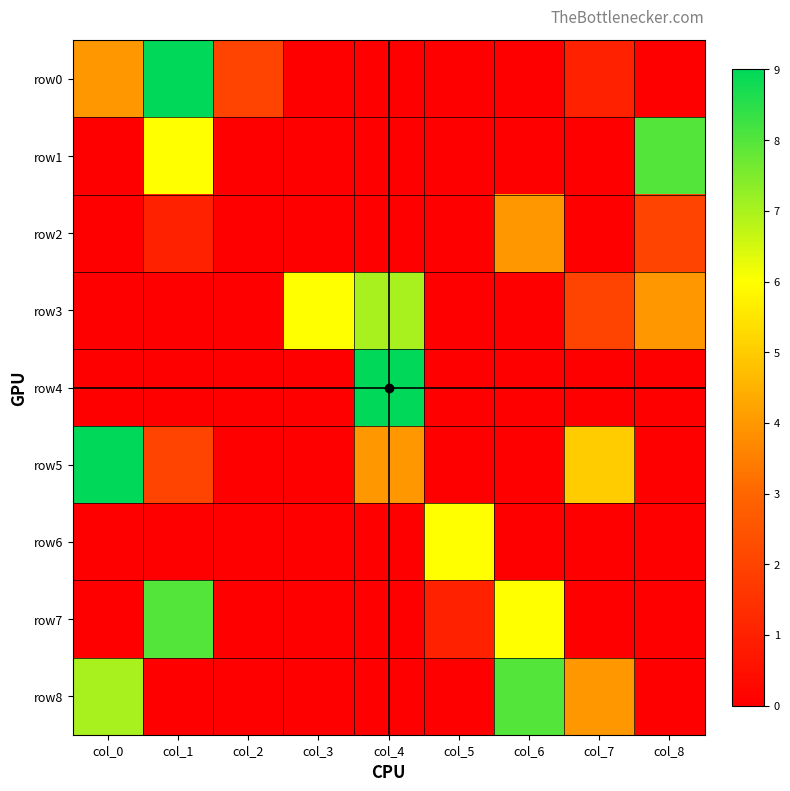

Which series has the largest total across all categories?

row5